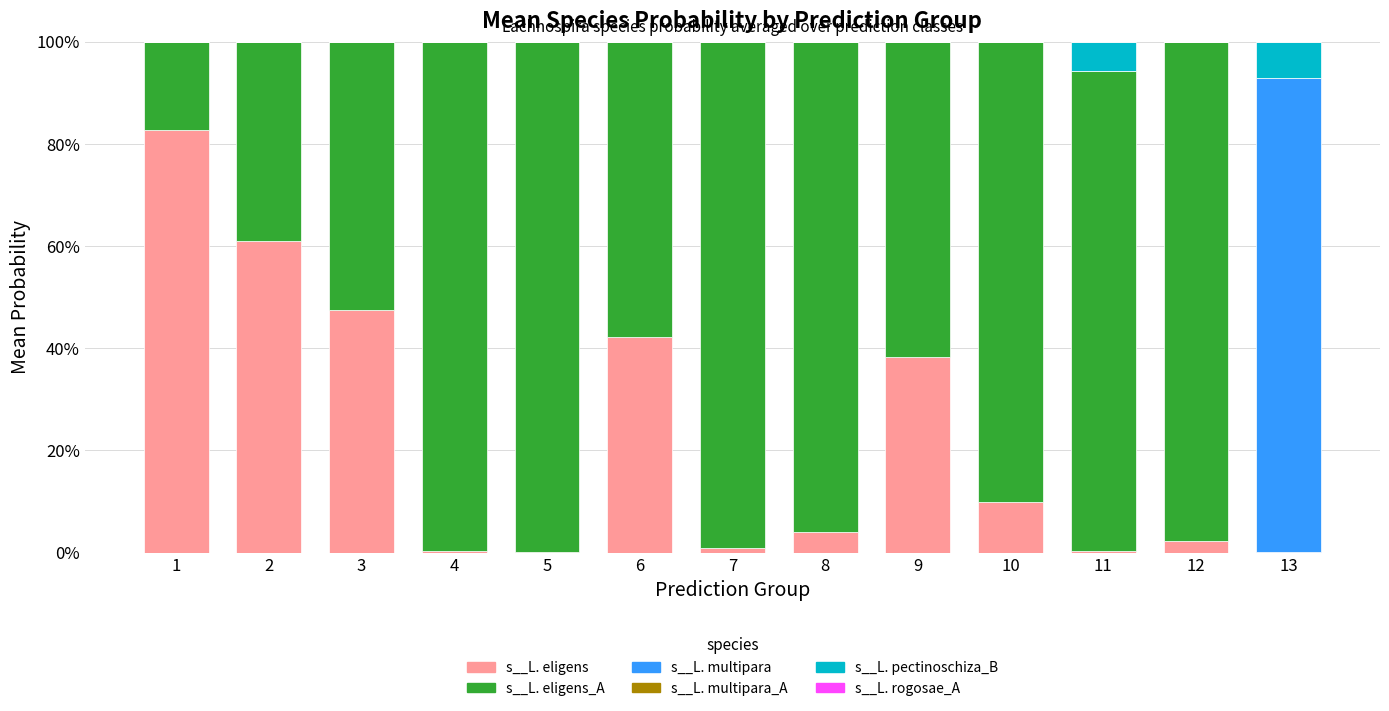

True or false: s__Lachnospira multipara_A has a value of 0.0 at 10.

False